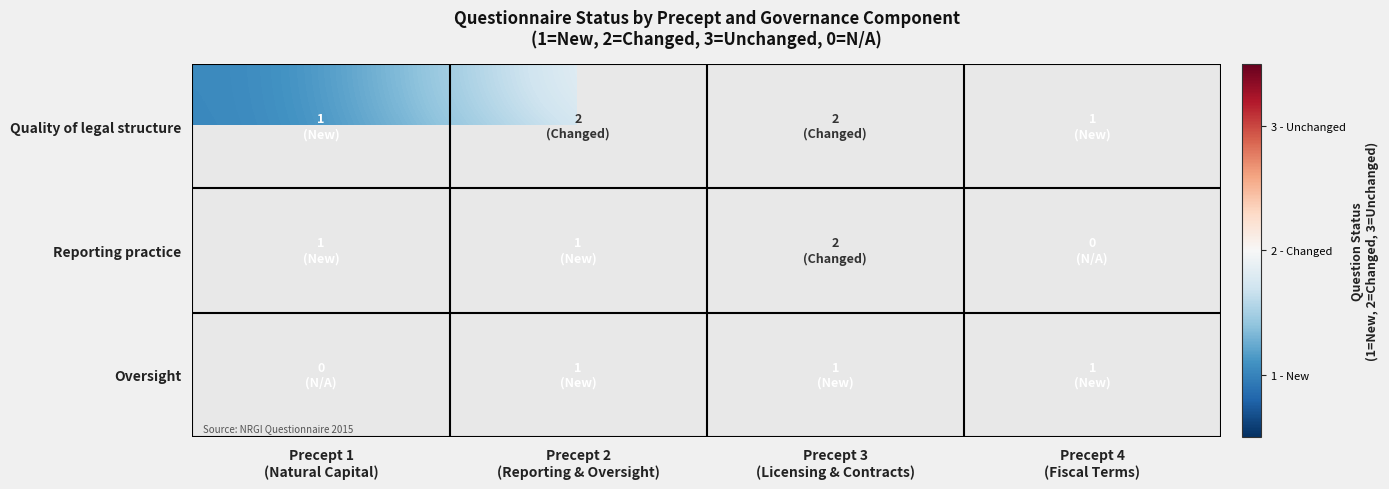

Read the Oversight value at Precept 2 (Reporting & Oversight).

1.0